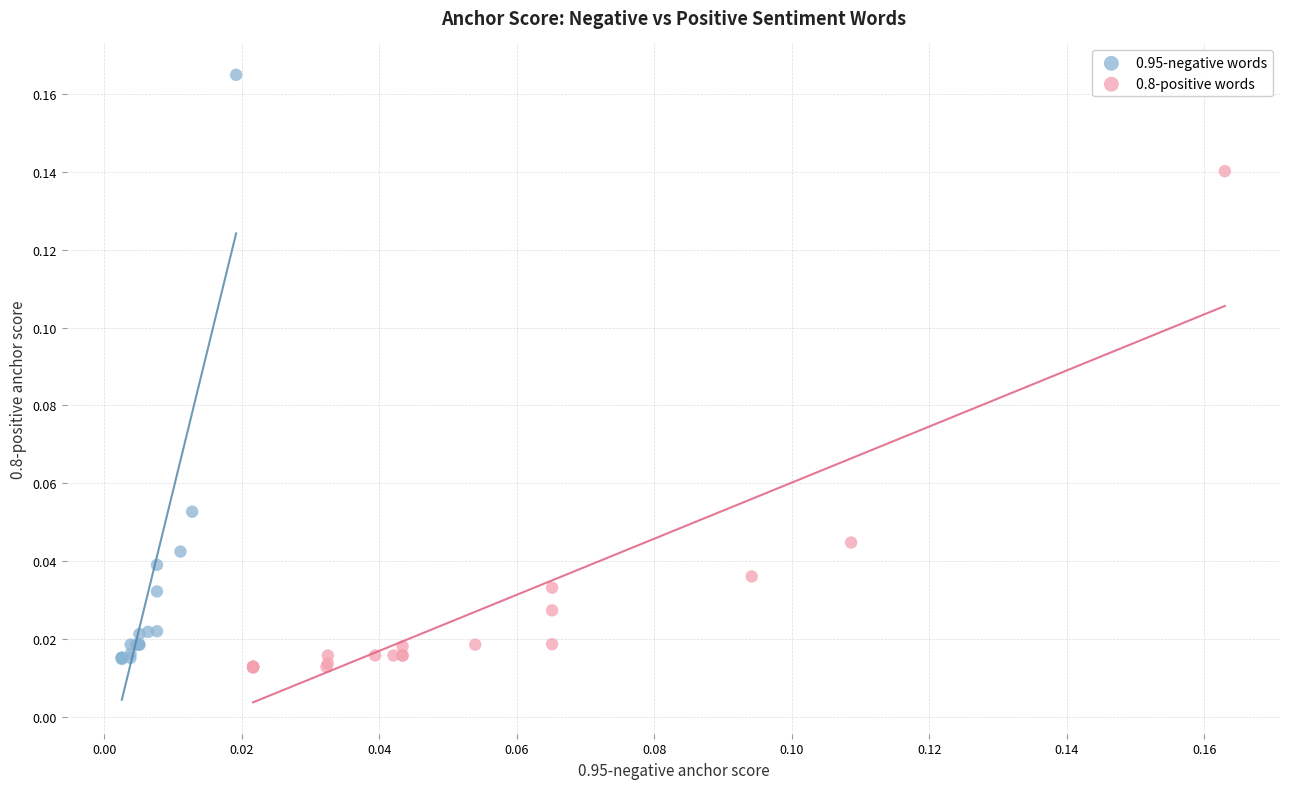

Which series has the widest spread of Y values?

0.95-negative words